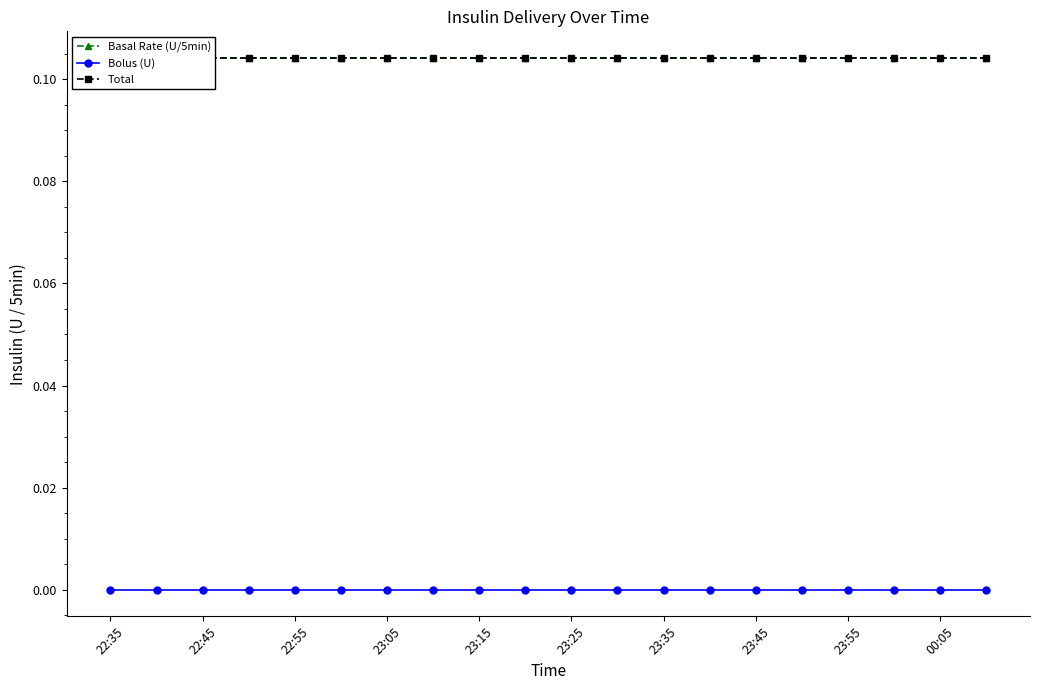

Reading left to right, list all the values displayed in this chart.

Basal Rate (U/5min): 0.1	0.1	0.1	0.1	0.1	0.1	0.1	0.1	0.1	0.1	0.1	0.1	0.1	0.1	0.1	0.1	0.1	0.1	0.1	0.1
Bolus (U): 0.0	0.0	0.0	0.0	0.0	0.0	0.0	0.0	0.0	0.0	0.0	0.0	0.0	0.0	0.0	0.0	0.0	0.0	0.0	0.0
Total: 0.1	0.1	0.1	0.1	0.1	0.1	0.1	0.1	0.1	0.1	0.1	0.1	0.1	0.1	0.1	0.1	0.1	0.1	0.1	0.1